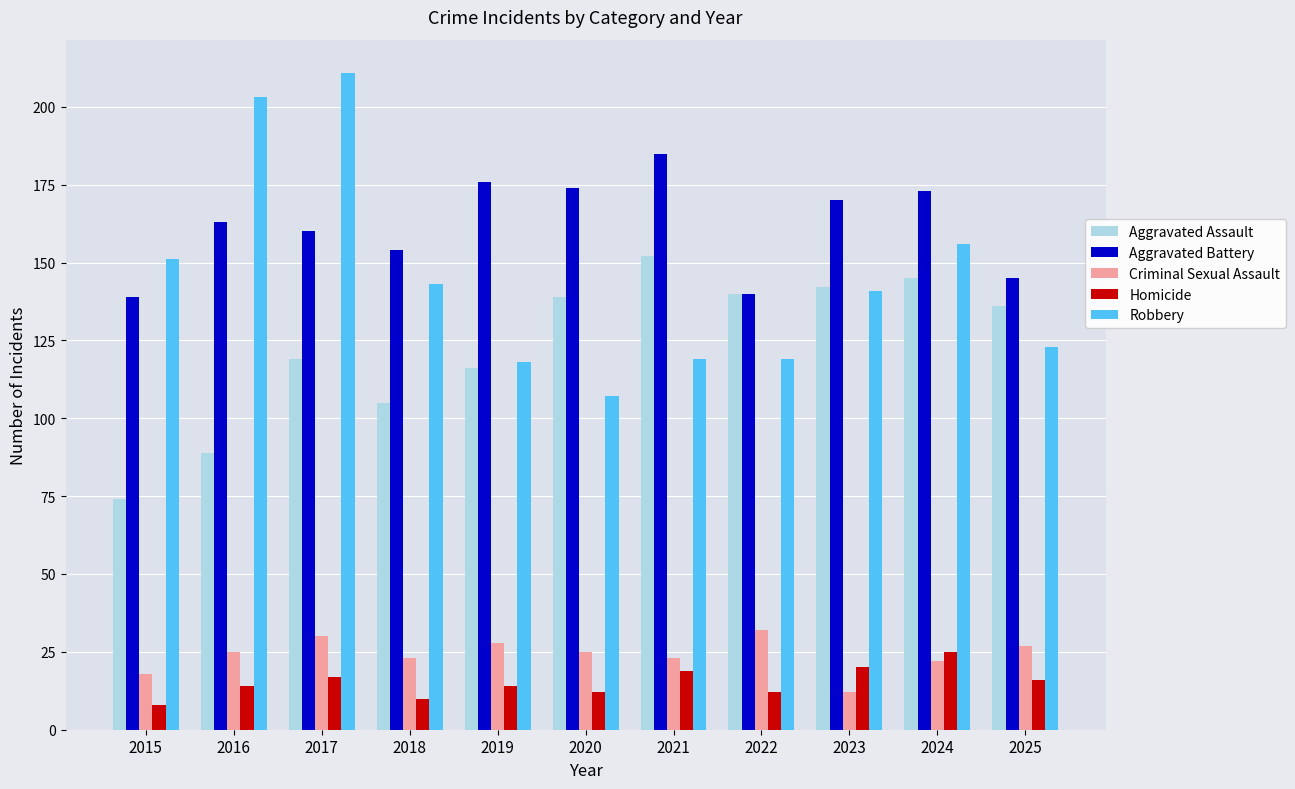

What is the maximum value for Robbery?

211